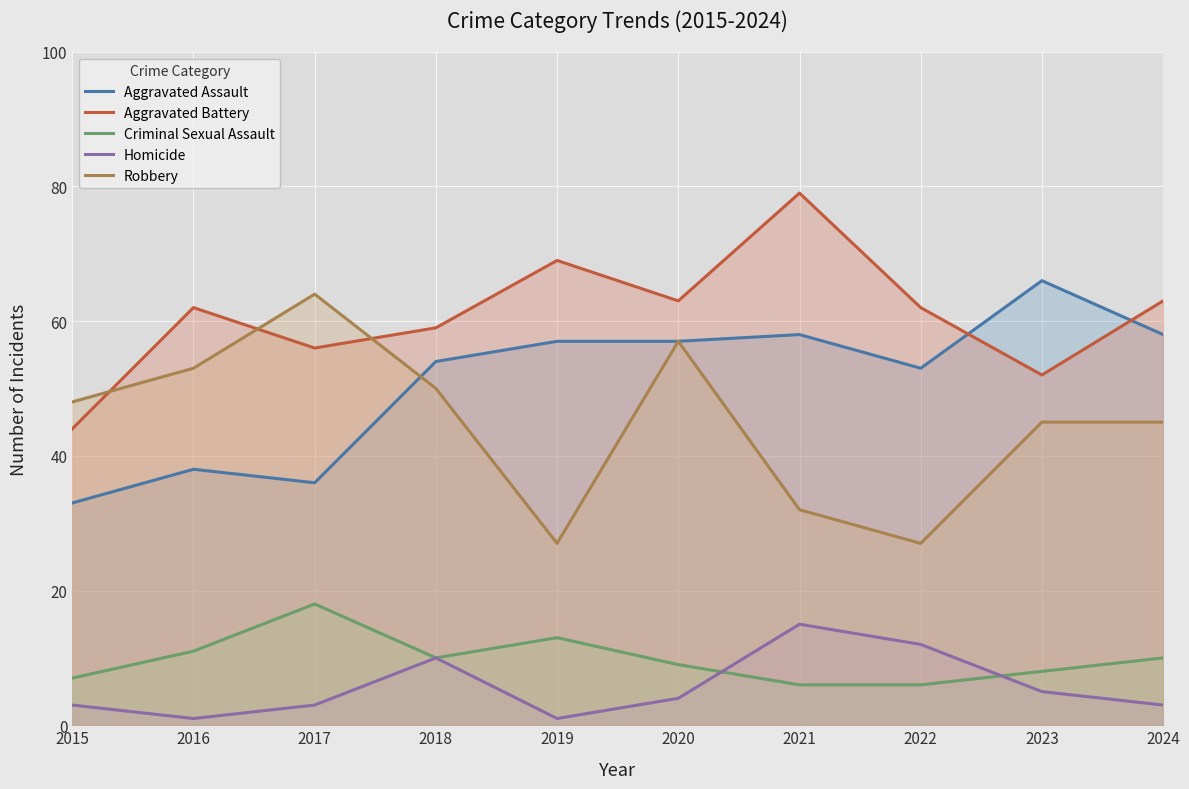

How many interior local peaks does the Criminal Sexual Assault series have?

2